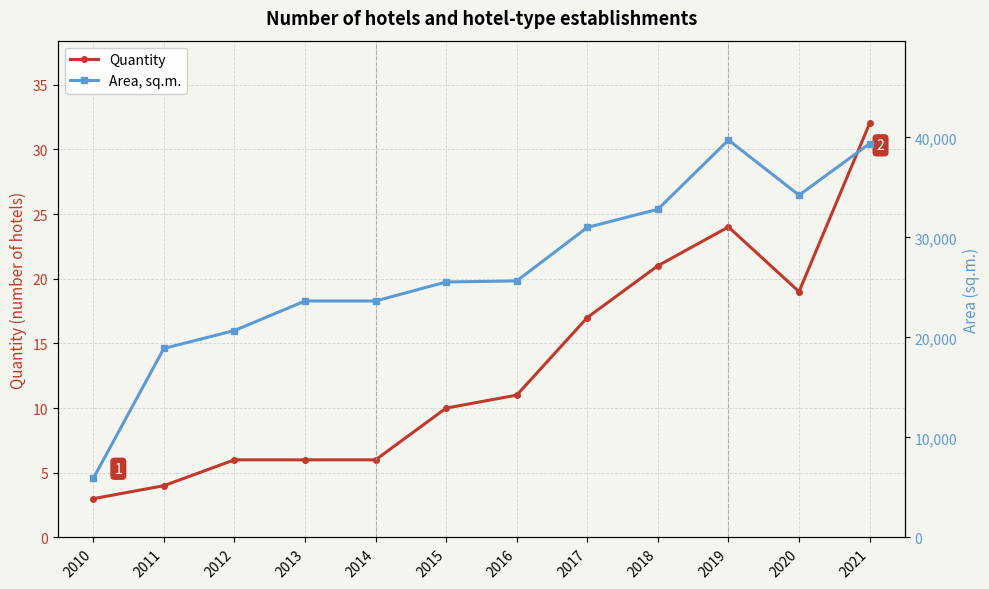

Reading right to left, what are all the values shown in this chart?

Quantity: 2021=32	2020=19	2019=24	2018=21	2017=17	2016=11	2015=10	2014=6	2013=6	2012=6	2011=4	2010=3
Area, sq.m.: 2021=39379	2020=34227	2019=39740	2018=32813	2017=31005	2016=25651	2015=25547	2014=23645	2013=23645	2012=20687	2011=18901	2010=5901